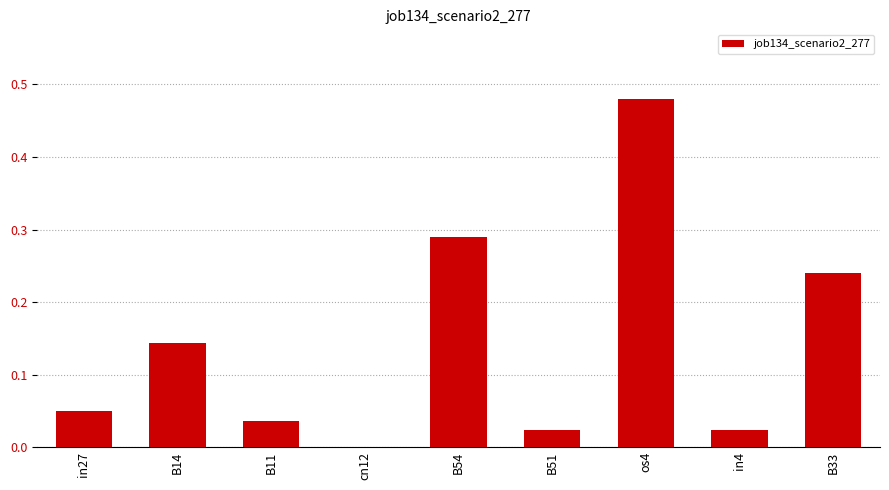

At which category does the chart reach its peak across all series?

os4